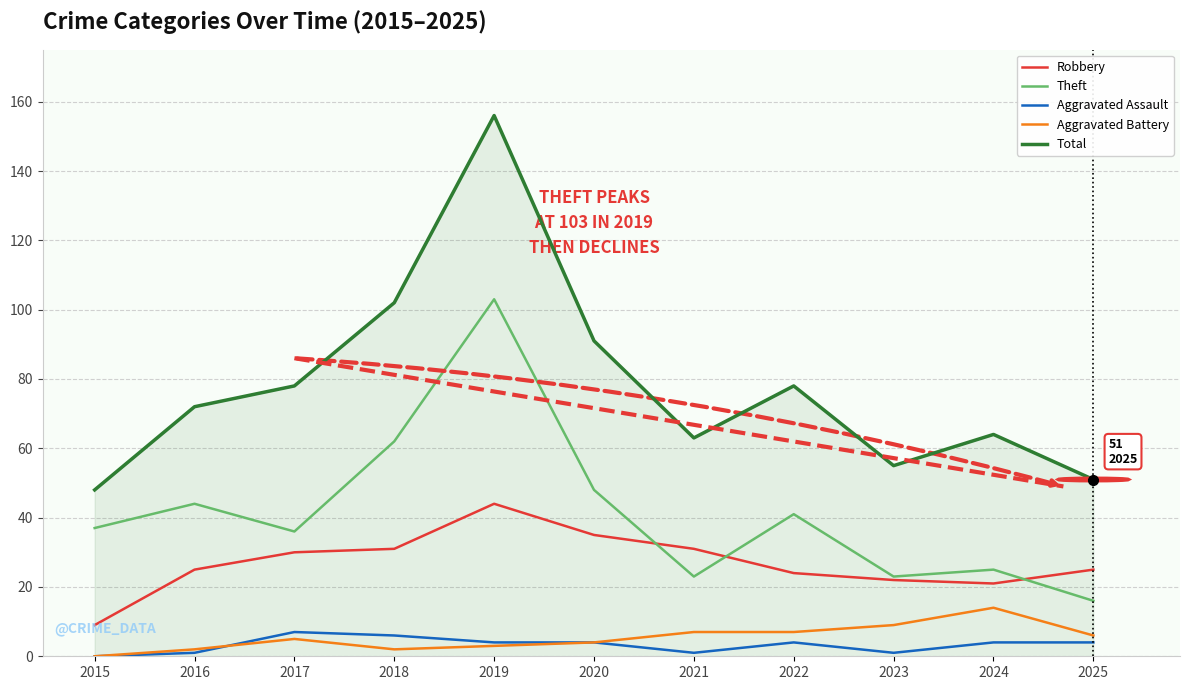

True or false: Aggravated Assault and Total cross at least once.

False